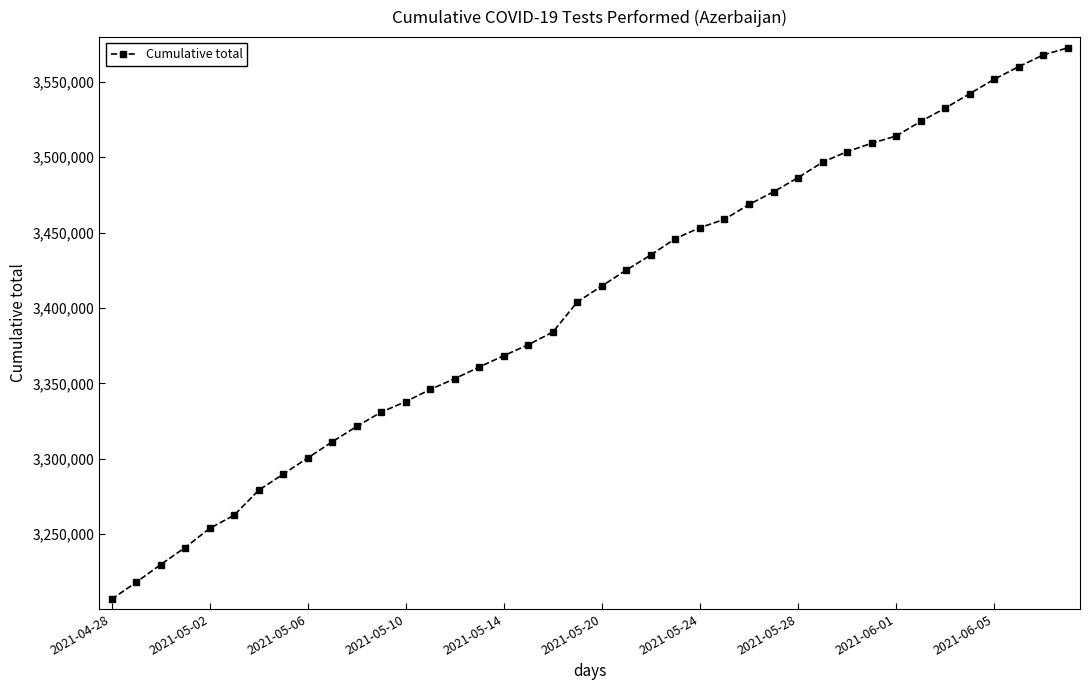

What is the greatest value displayed?

3572418